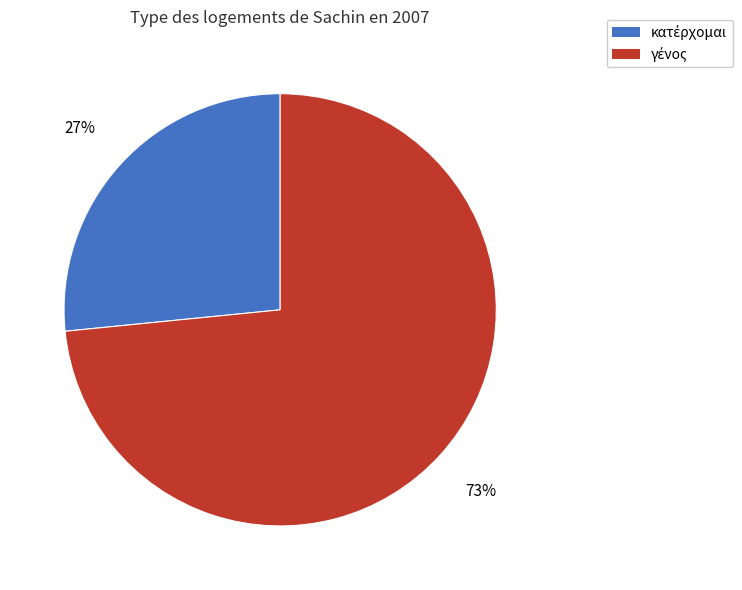

How many segments does this pie chart have?

2